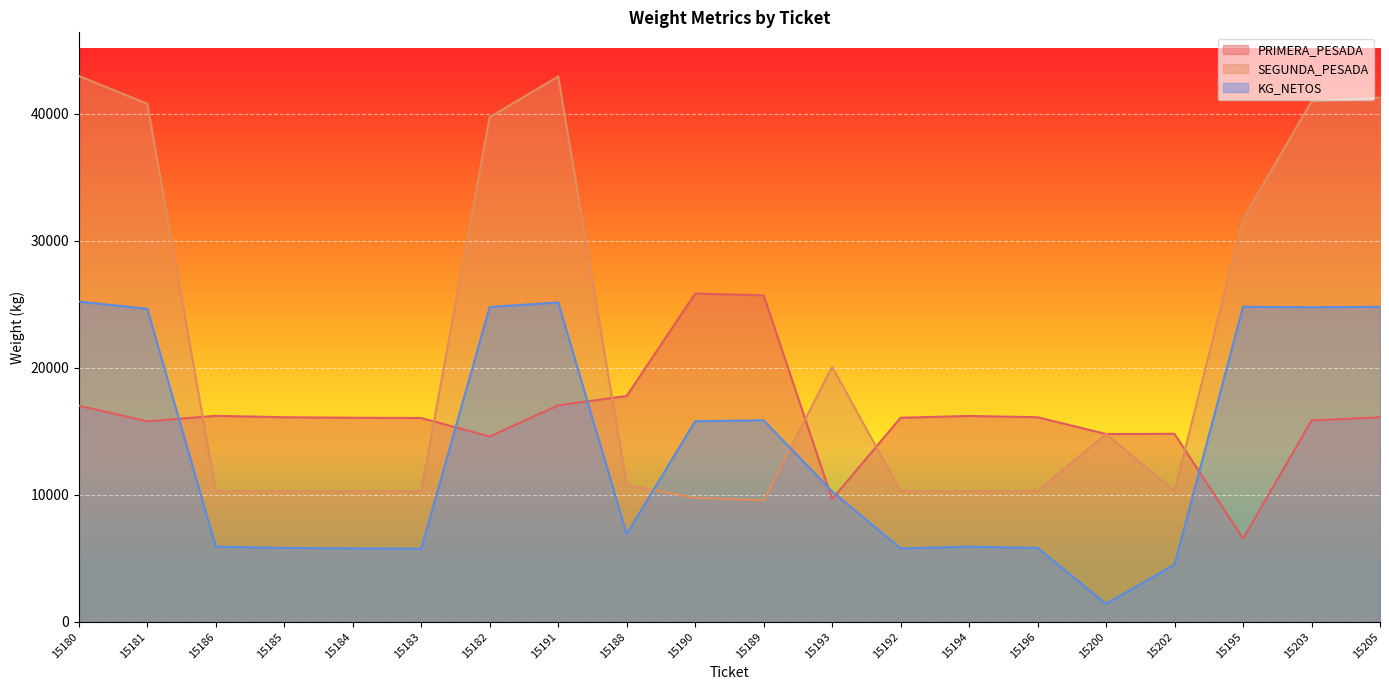

Which category has the highest value in the SEGUNDA_PESADA series?

15180